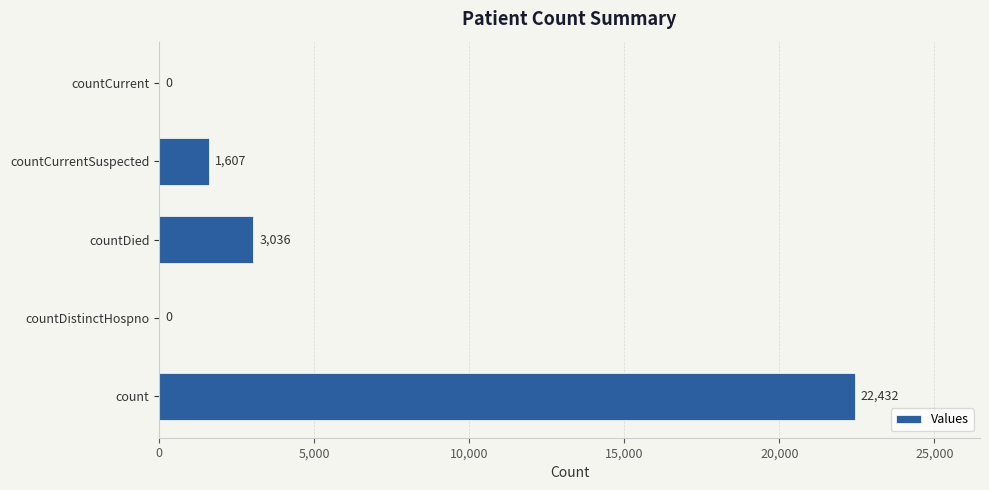

Are the bars horizontal?

Yes